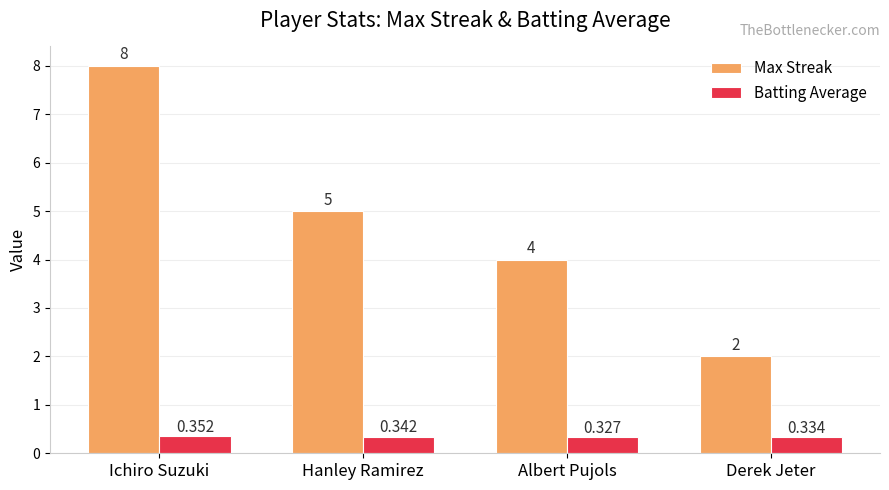

List the labels in order of Max Streak value, largest first.

Ichiro Suzuki, Hanley Ramirez, Albert Pujols, Derek Jeter